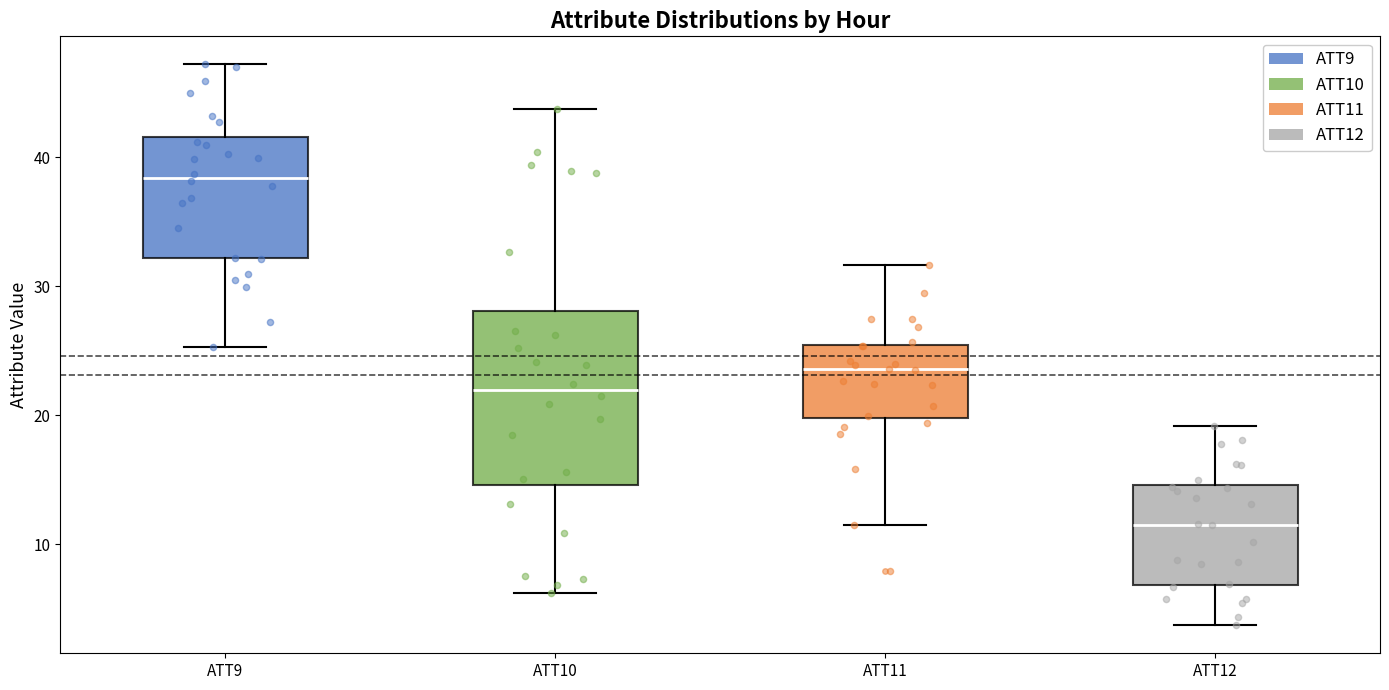

Which box's median line is the highest?

ATT9